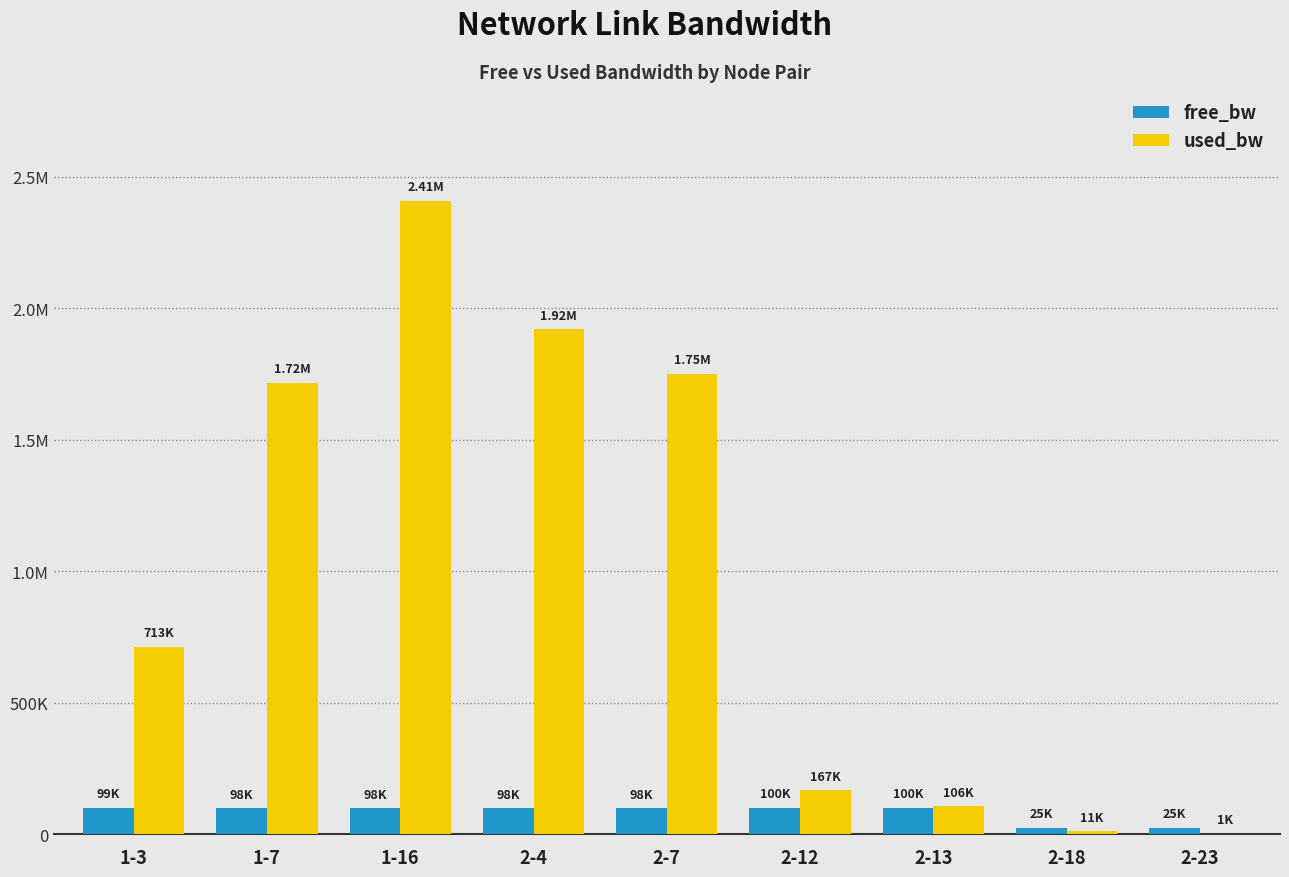

Are the bars grouped side by side (vs. stacked)?

Yes